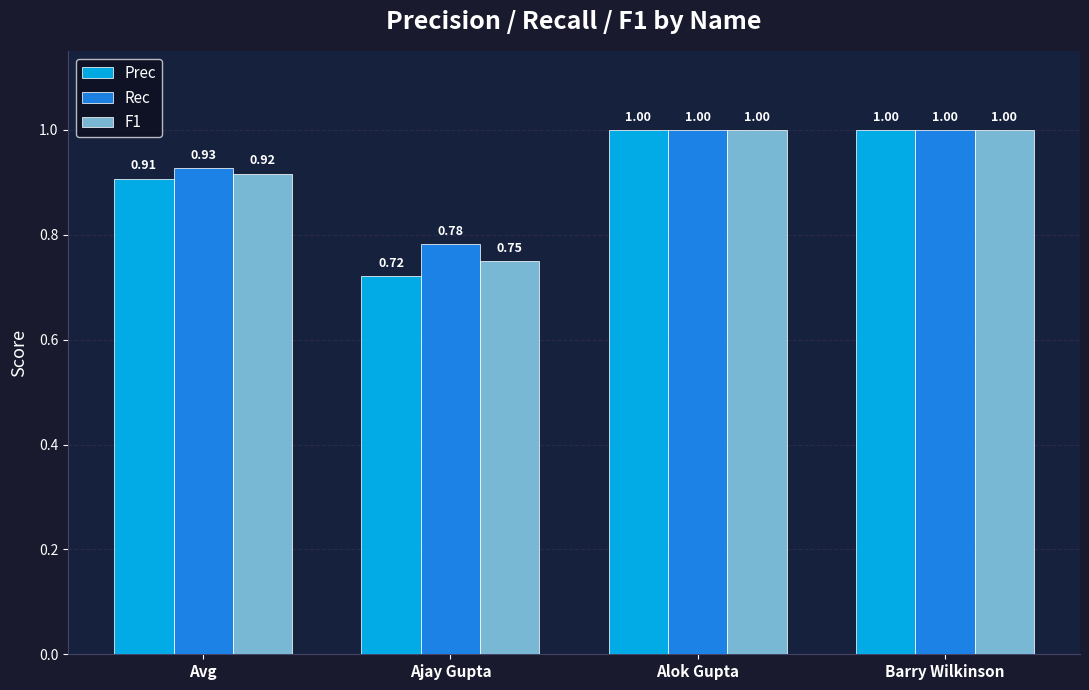

Read the Prec value at Alok Gupta.

1.0